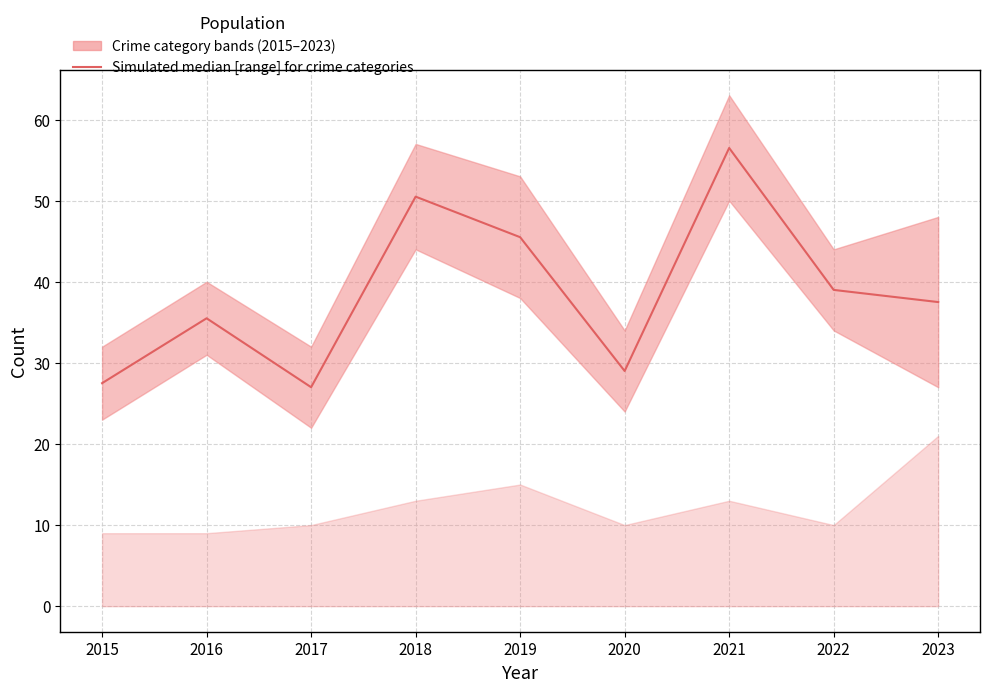

What is the sum of the values at 2015 and 2018?

78.0